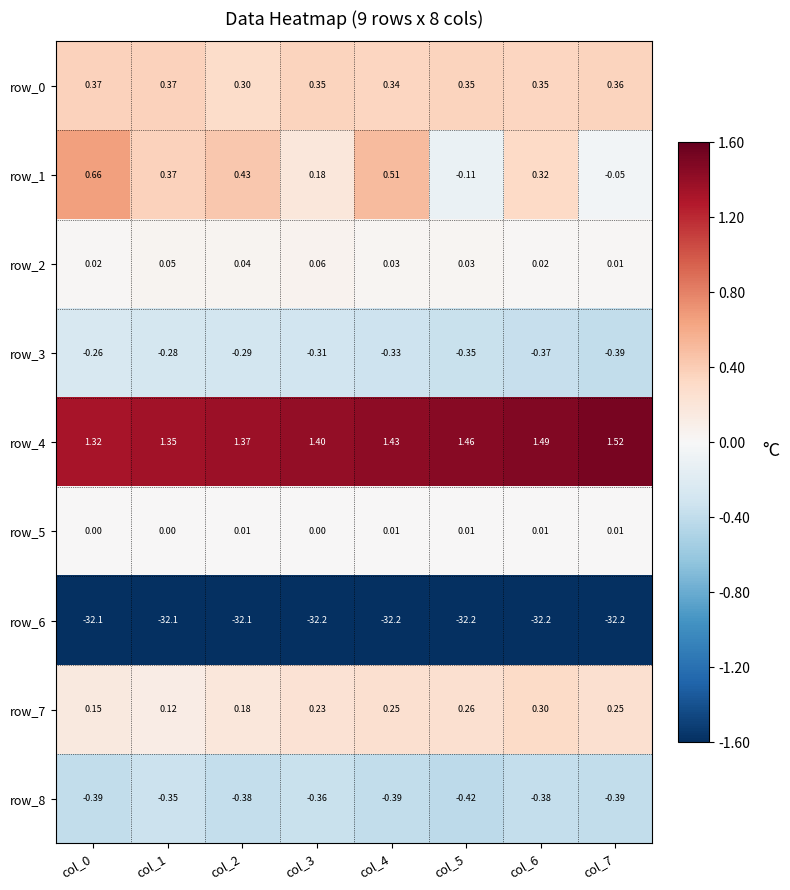

Which series has the widest spread of values?

row_1